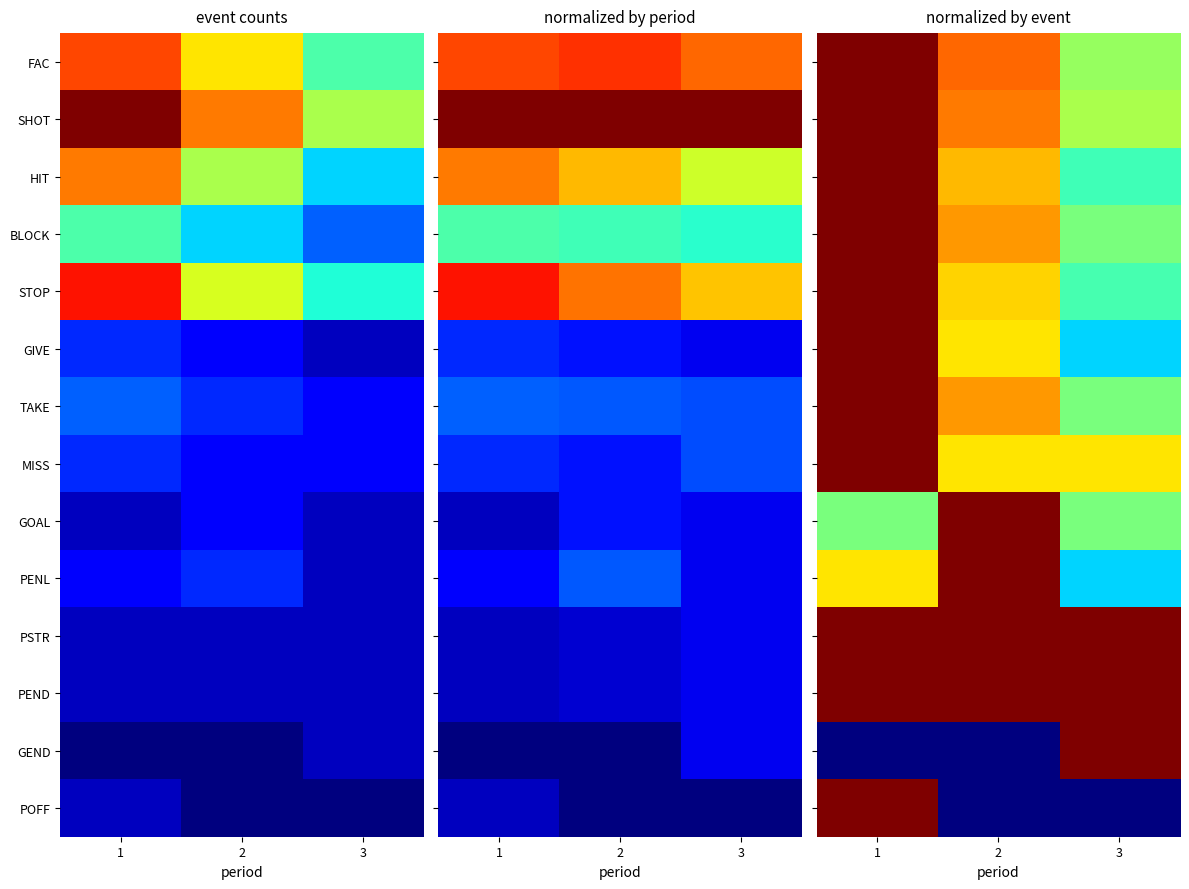

Is it true that FAC equals 0.9 at 3?

False